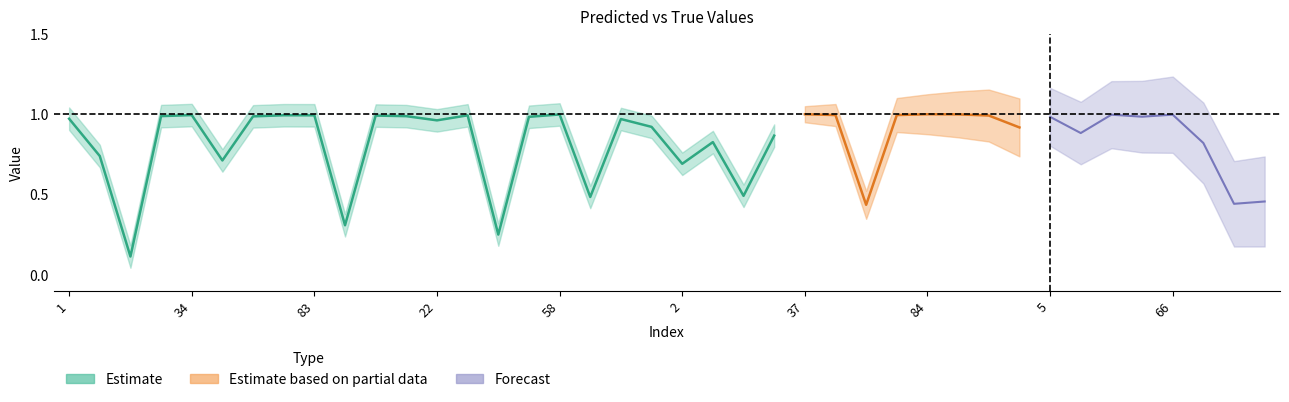

True or false: y_pred has more than 1 points higher than both neighbors.

True